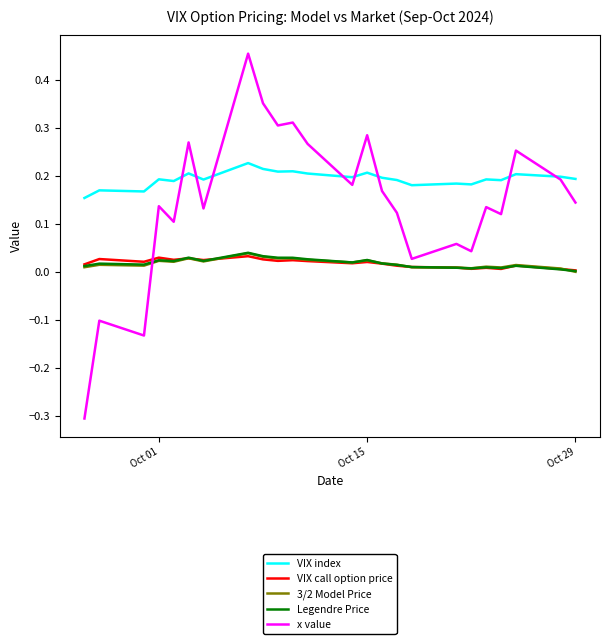

What is the smallest value displayed?

-0.3